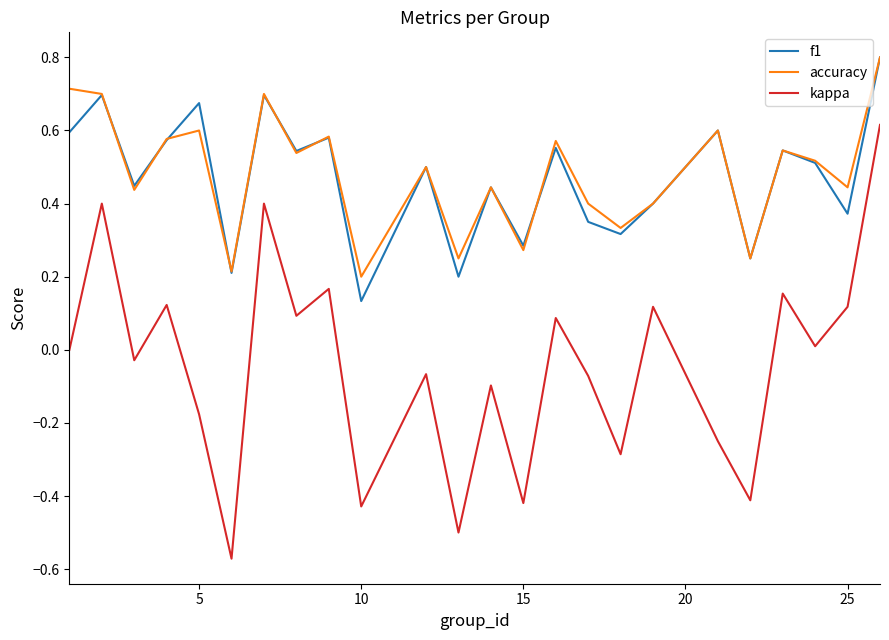

What is the greatest value displayed?

0.8